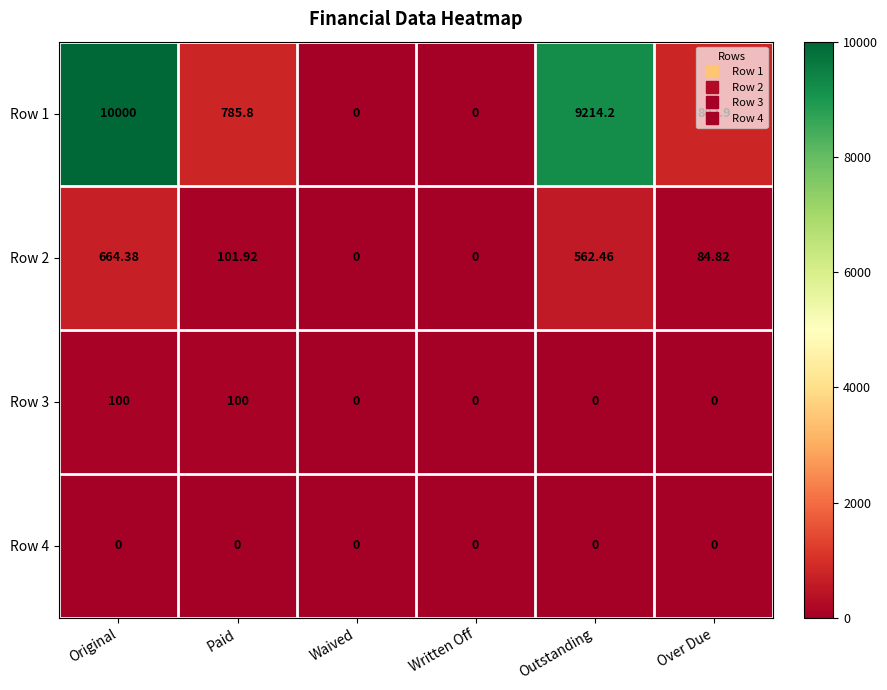

Which series has the largest total across all categories?

Row 1